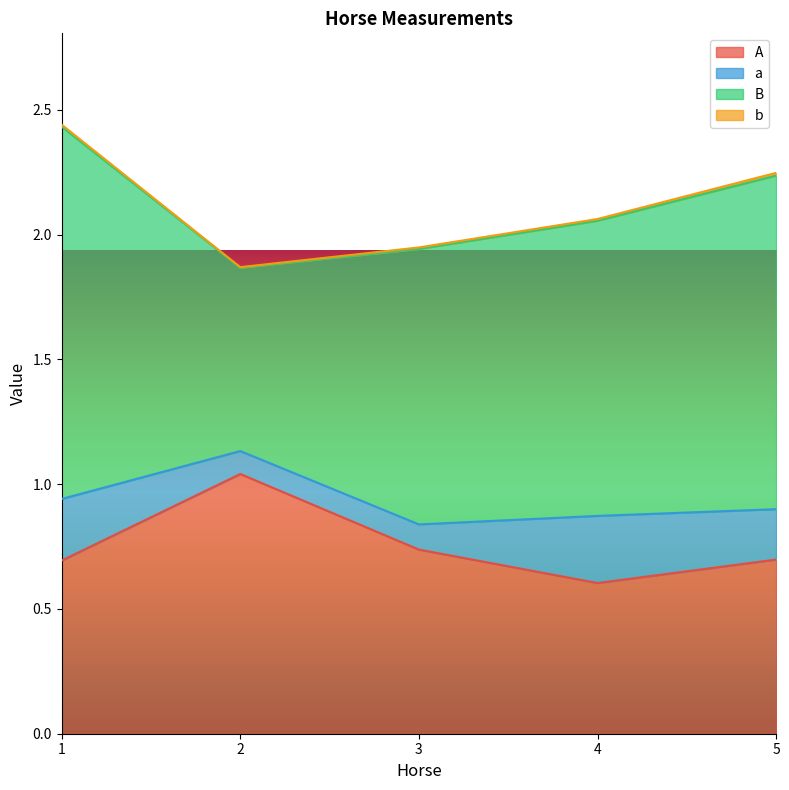

At which category is the sum across all series the highest?

1